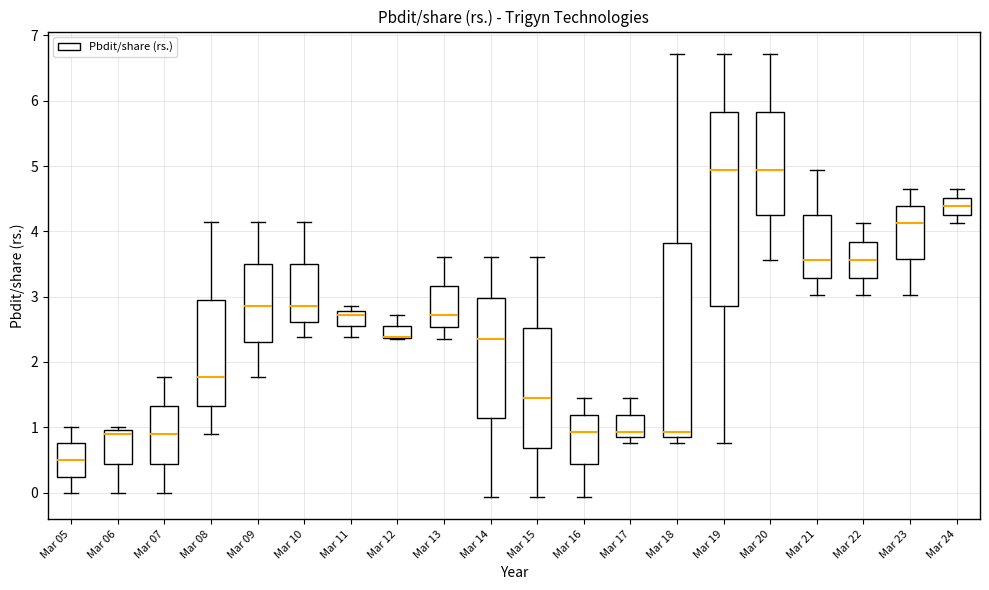

Reading left to right, read every box against the y-axis: the position of its median line, the range the box covers, and the ends of its whiskers. The values are not printed on the chart, so give them approximately, as read against the axis.

Mar 05: median 0.5, box 0.2 to 0.8, whiskers 0.0 to 1.0
Mar 06: median 0.9, box 0.4 to 1.0, whiskers 0.0 to 1.0 (just above the box's upper edge)
Mar 07: median 0.9, box 0.4 to 1.3, whiskers 0.0 to 1.8
Mar 08: median 1.8, box 1.3 to 3.0, whiskers 0.9 to 4.1
Mar 09: median 2.9, box 2.3 to 3.5, whiskers 1.8 to 4.1
Mar 10: median 2.9, box 2.6 to 3.5, whiskers 2.4 to 4.1
Mar 11: median 2.7, box 2.6 to 2.8, whiskers 2.4 to 2.9
Mar 12: median 2.4 (drawn on the box's lower edge), box 2.4 to 2.6, whiskers 2.4 to 2.7
Mar 13: median 2.7, box 2.5 to 3.2, whiskers 2.4 to 3.6
Mar 14: median 2.4, box 1.1 to 3.0, whiskers -0.1 to 3.6
Mar 15: median 1.4, box 0.7 to 2.5, whiskers -0.1 to 3.6
Mar 16: median 0.9, box 0.4 to 1.2, whiskers -0.1 to 1.4
Mar 17: median 0.9, box 0.8 to 1.2, whiskers 0.8 (just below the box's lower edge) to 1.4
Mar 18: median 0.9, box 0.8 to 3.8, whiskers 0.8 (just below the box's lower edge) to 6.7
Mar 19: median 4.9, box 2.9 to 5.8, whiskers 0.8 to 6.7
Mar 20: median 4.9, box 4.3 to 5.8, whiskers 3.6 to 6.7
Mar 21: median 3.6, box 3.3 to 4.3, whiskers 3.0 to 4.9
Mar 22: median 3.6, box 3.3 to 3.8, whiskers 3.0 to 4.1
Mar 23: median 4.1, box 3.6 to 4.4, whiskers 3.0 to 4.7
Mar 24: median 4.4, box 4.3 to 4.5, whiskers 4.1 to 4.7